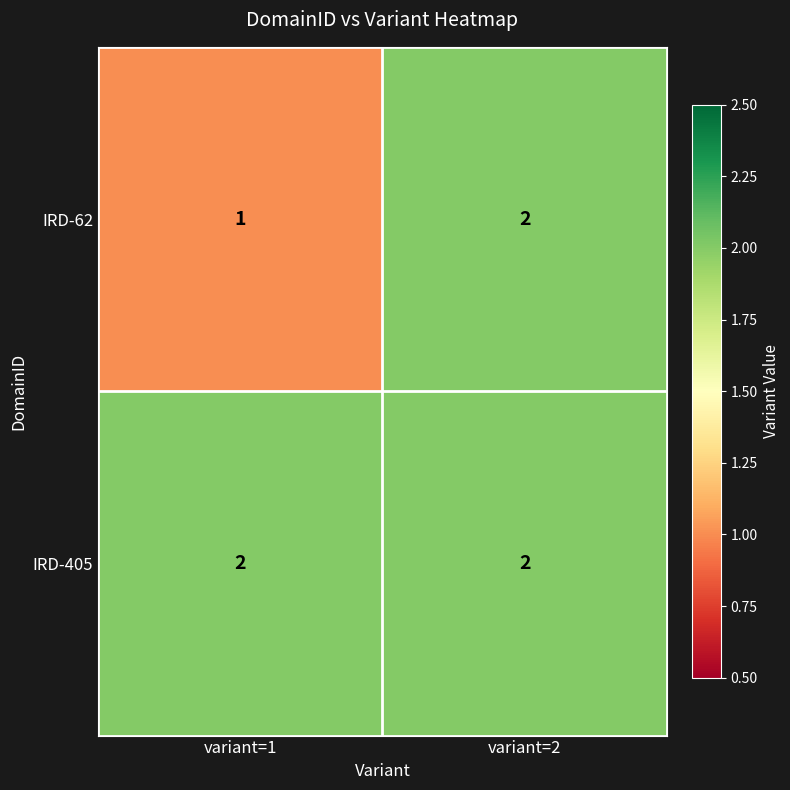

What is the total value across all series at variant=1?

3